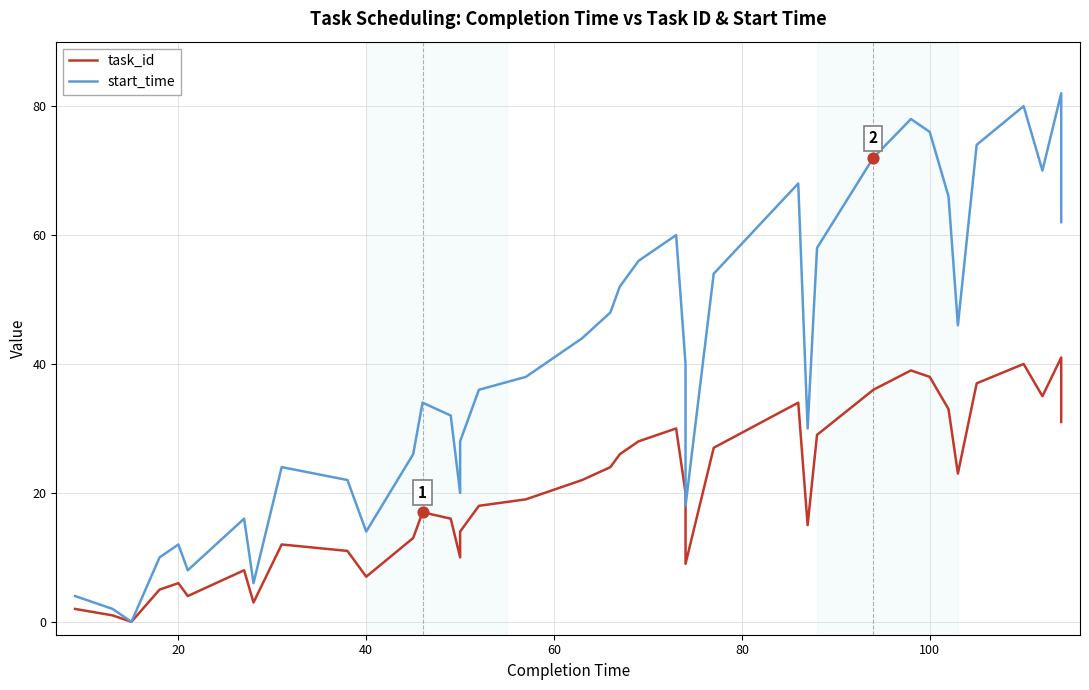

Is the value of task_id at 30 greater than the value of start_time at 18?

No